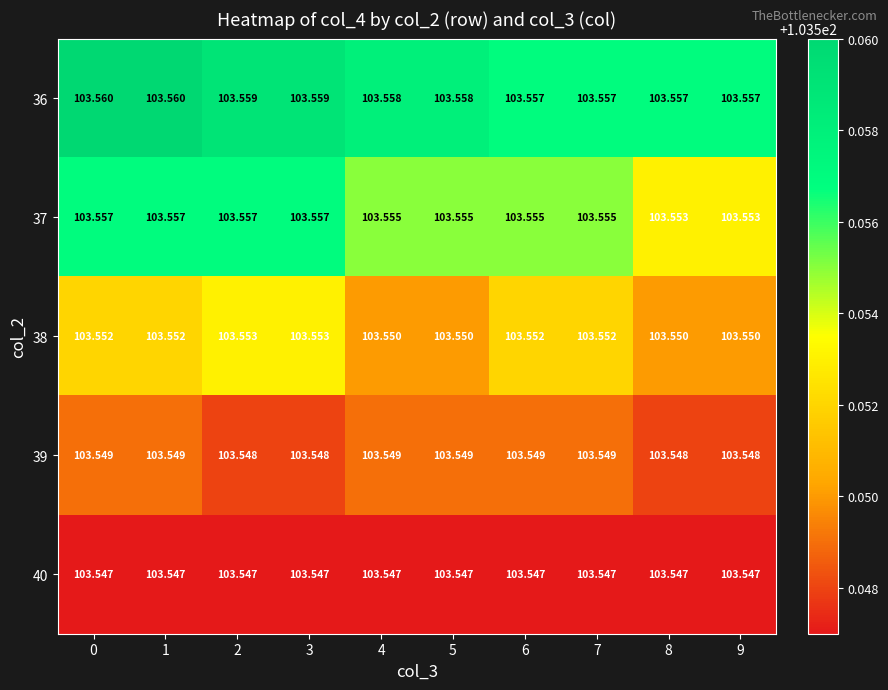

Is the value of 38 at 6 greater than the value of 39 at 6?

Yes